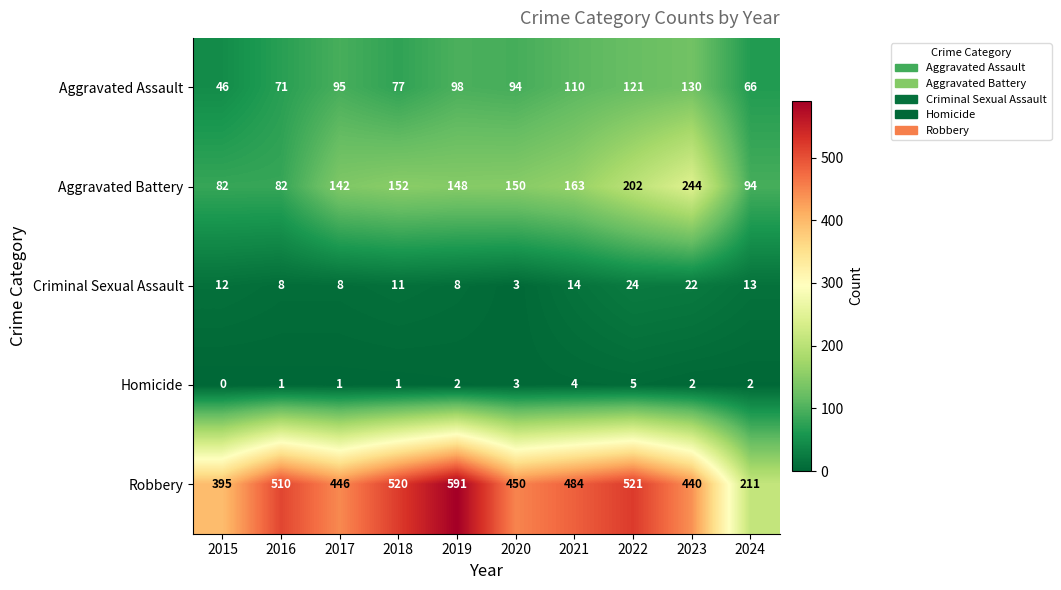

At which label is Robbery closest to 401?

2015